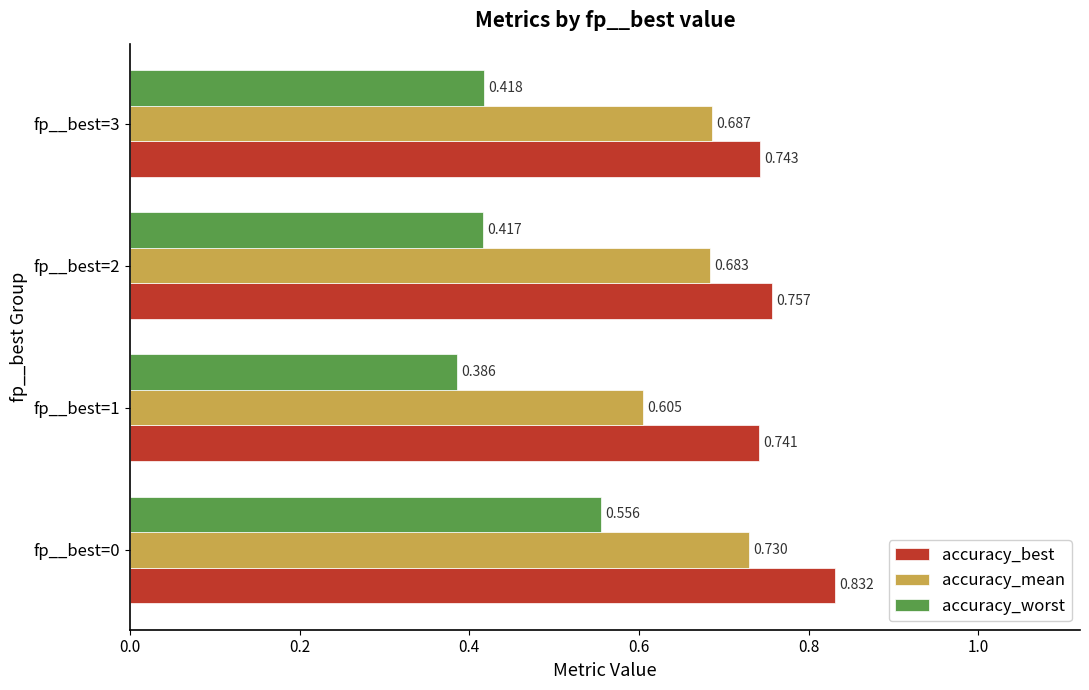

Which series has the largest total across all categories?

accuracy_best